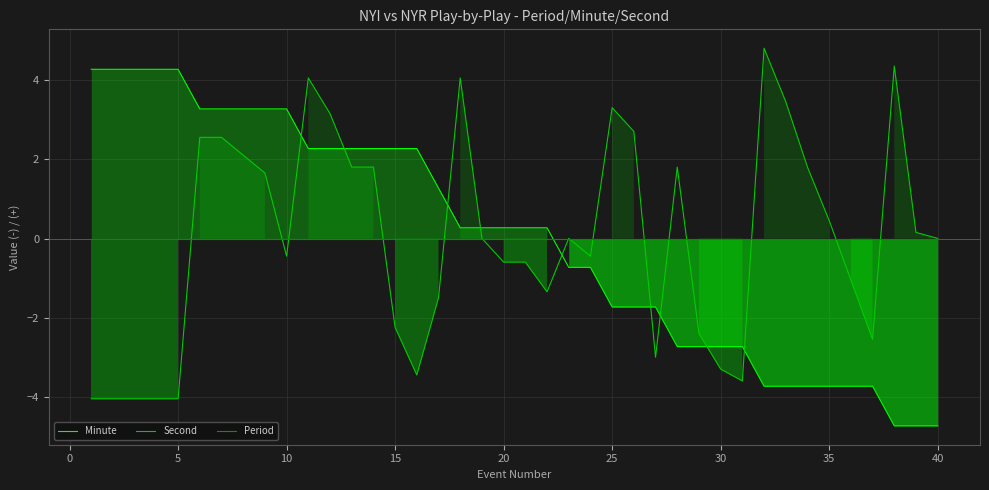

What is the difference between the second highest and minimum values in the Minute series?

9.0